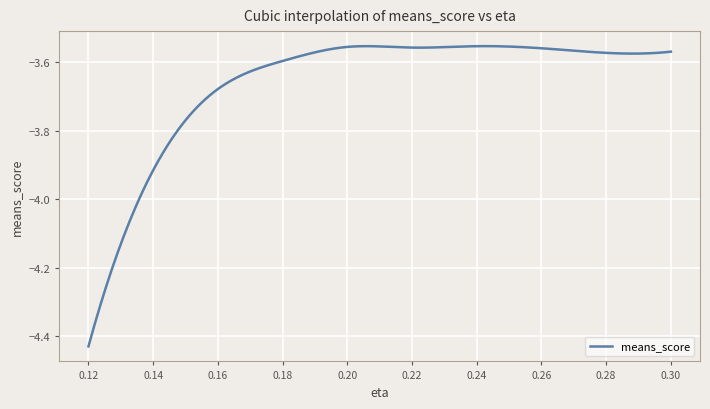

What is the sum of all values?

-1097.9